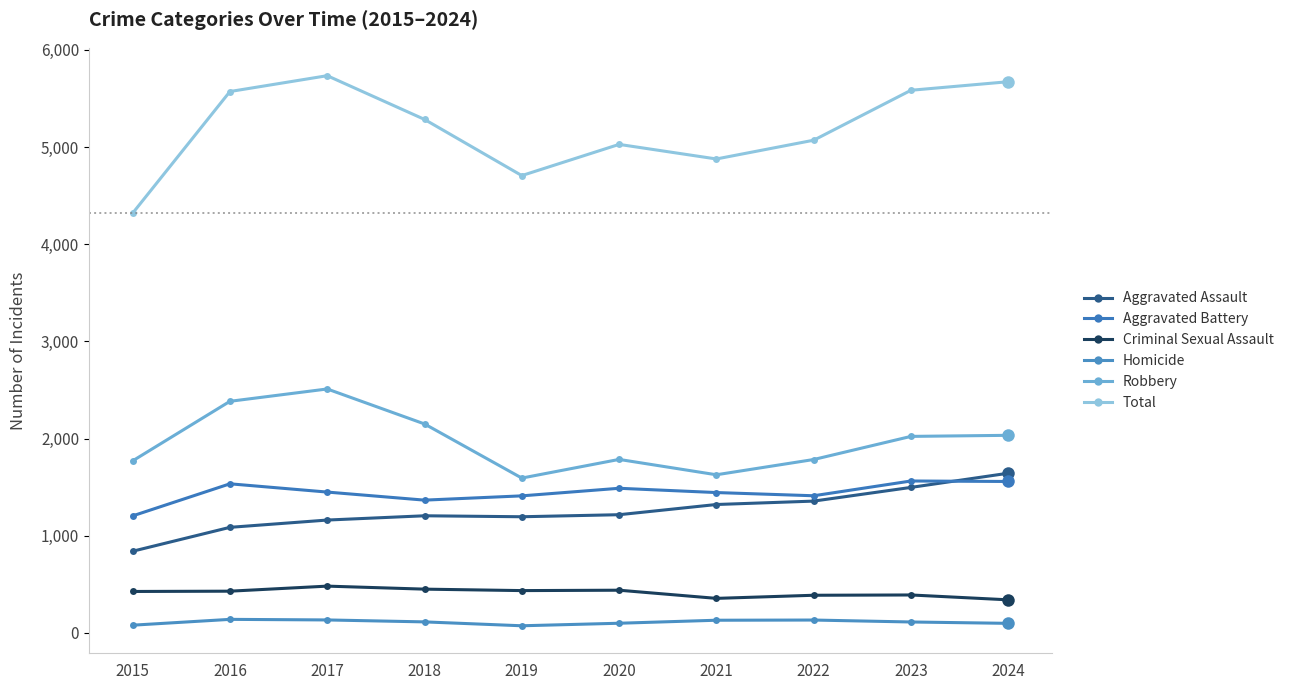

What is the sum of the Aggravated Battery values at 2018 and 2022?

2777